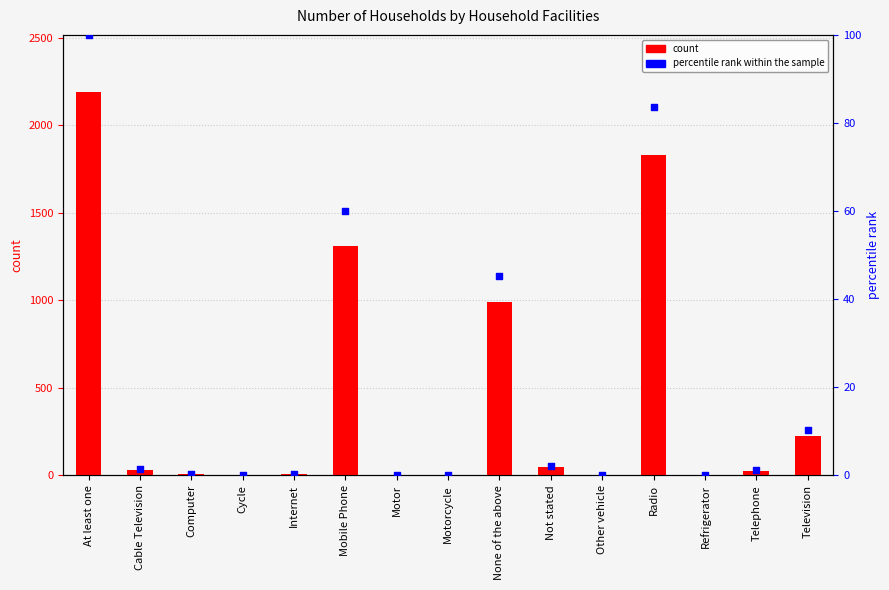

At how many categories does at least one series exceed 326?

4